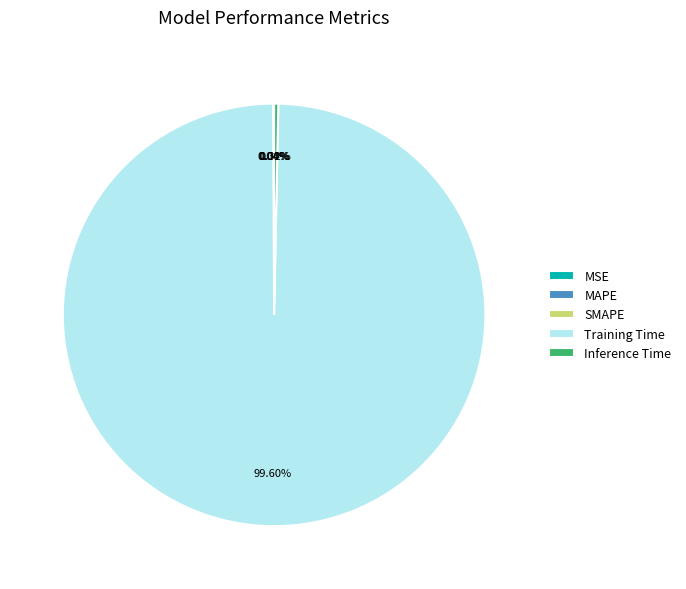

To the nearest percent, what is the average slice percentage?

20%